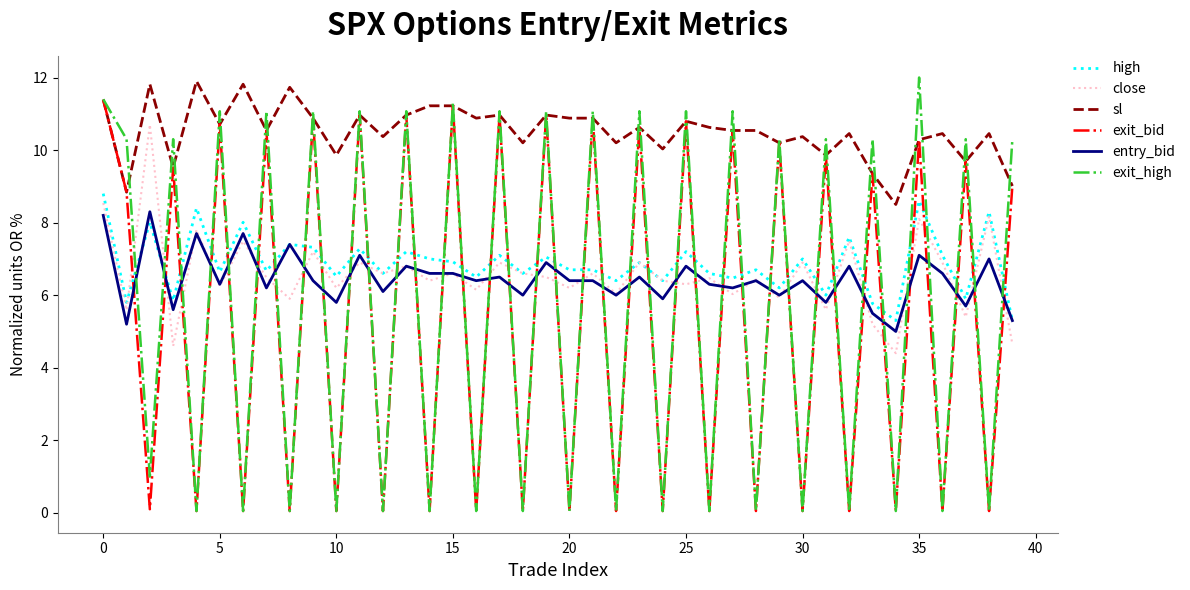

What is the greatest value displayed?

12.0